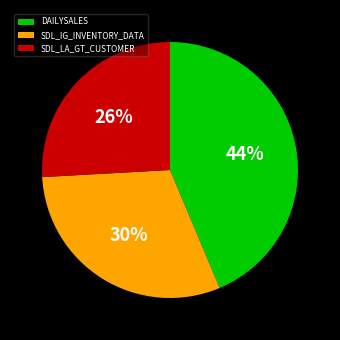

To the nearest percent, what is the combined percentage of SDL_LA_GT_CUSTOMER and DAILYSALES?

70%